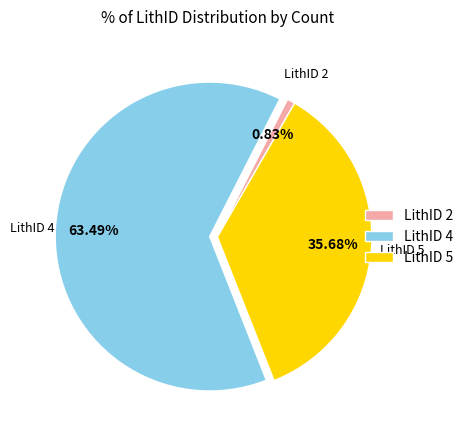

Which slice is the smallest?

LithID 2